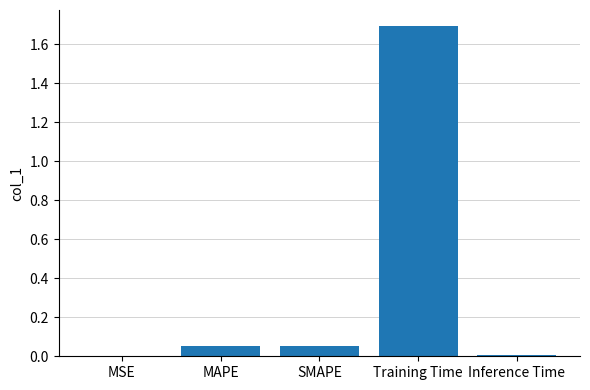

Is it true that the value at MSE is 0.0?

True